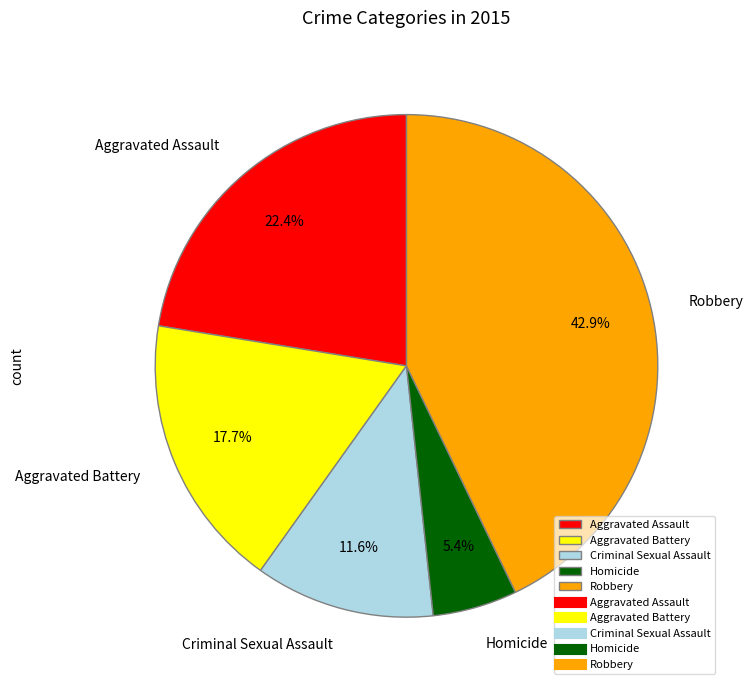

How many segments does this pie chart have?

5